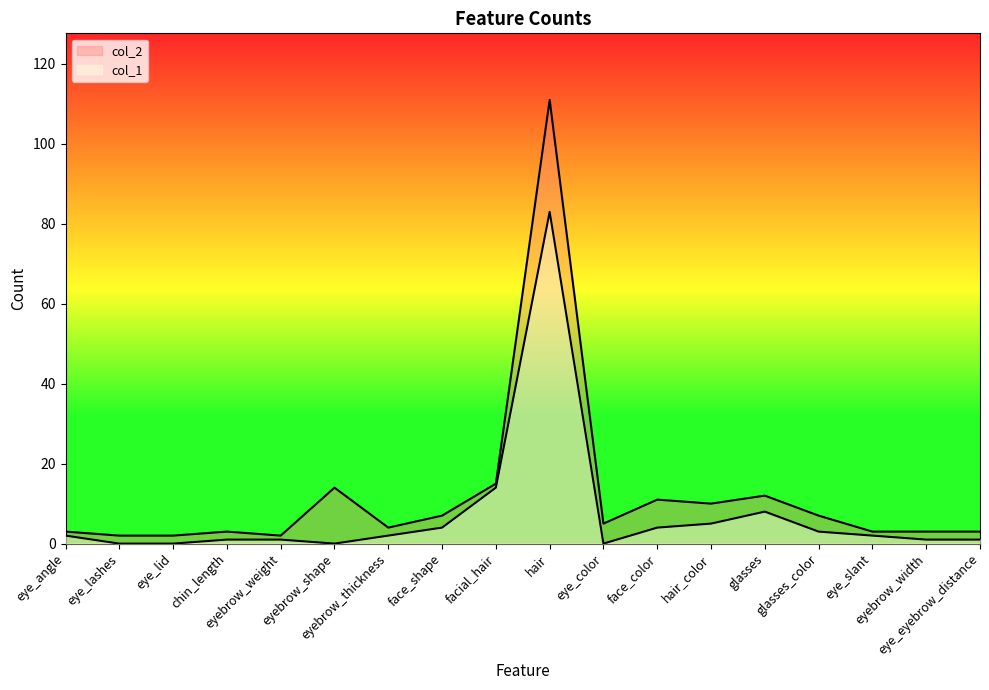

True or false: col_1 and col_2 intersect in this chart.

False